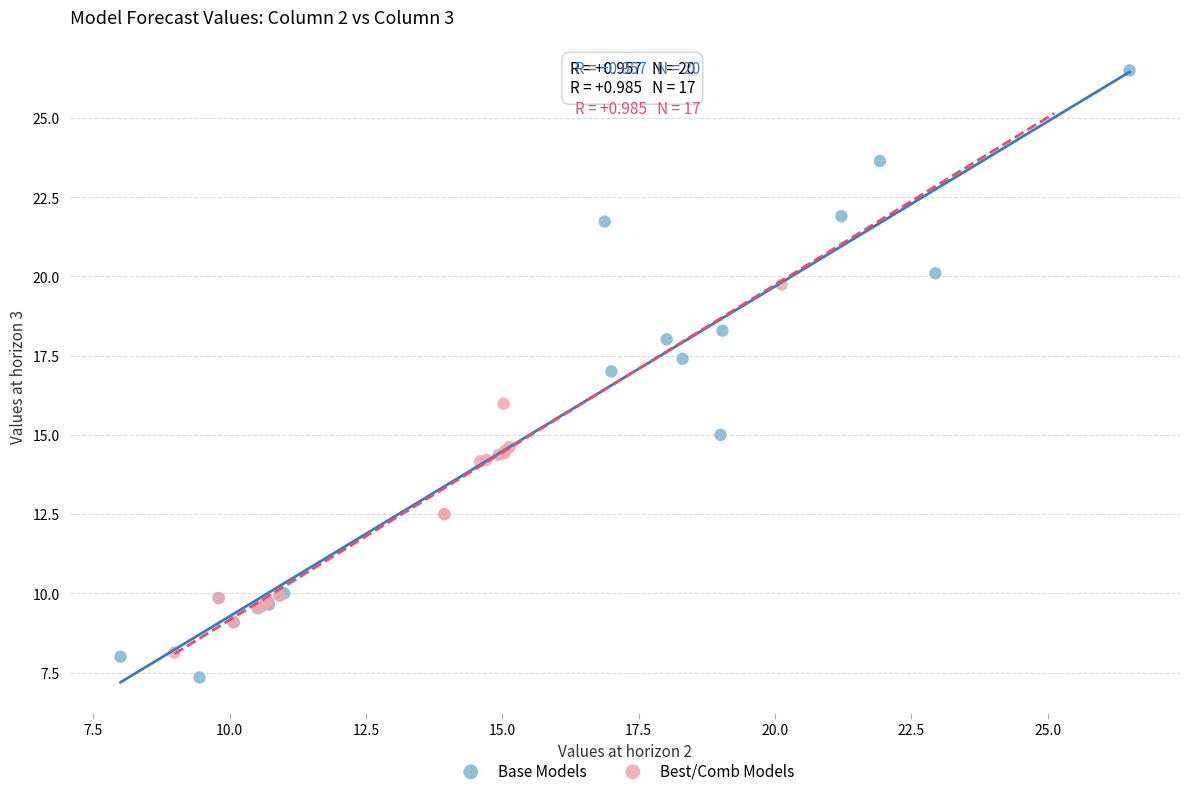

Which series contains the lowest Y value?

Base Models